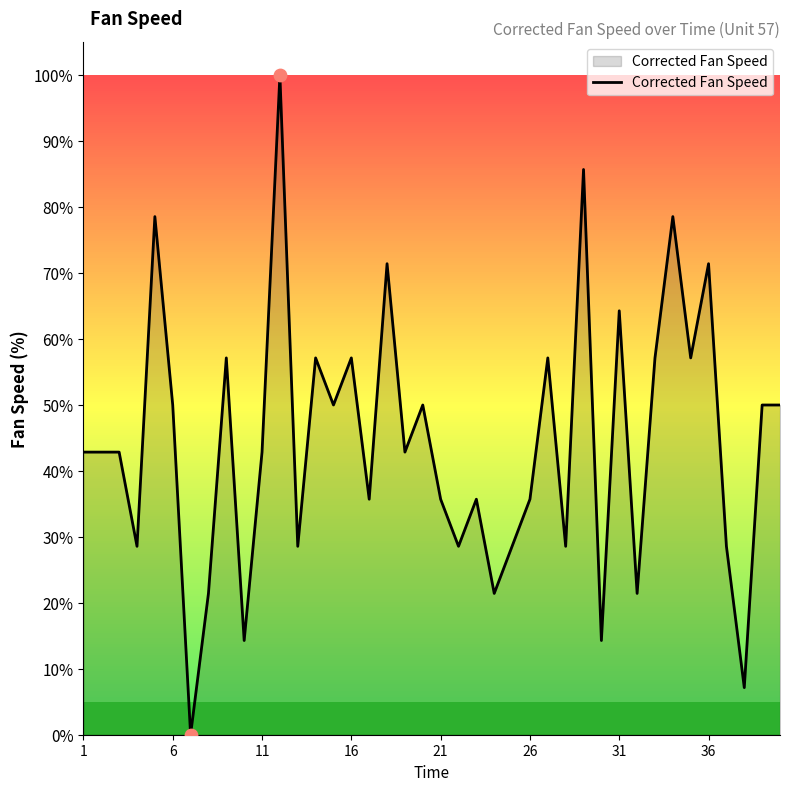

What is the difference between the maximum and minimum values?

100.0